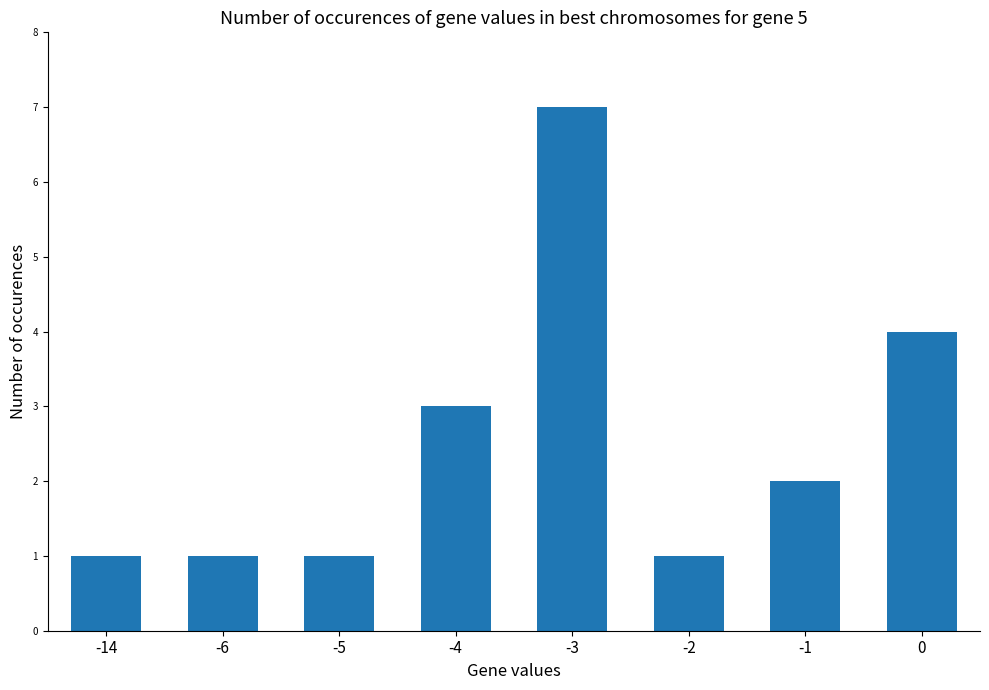

Reading right to left, what are all the values shown in this chart?

4	2	1	7	3	1	1	1